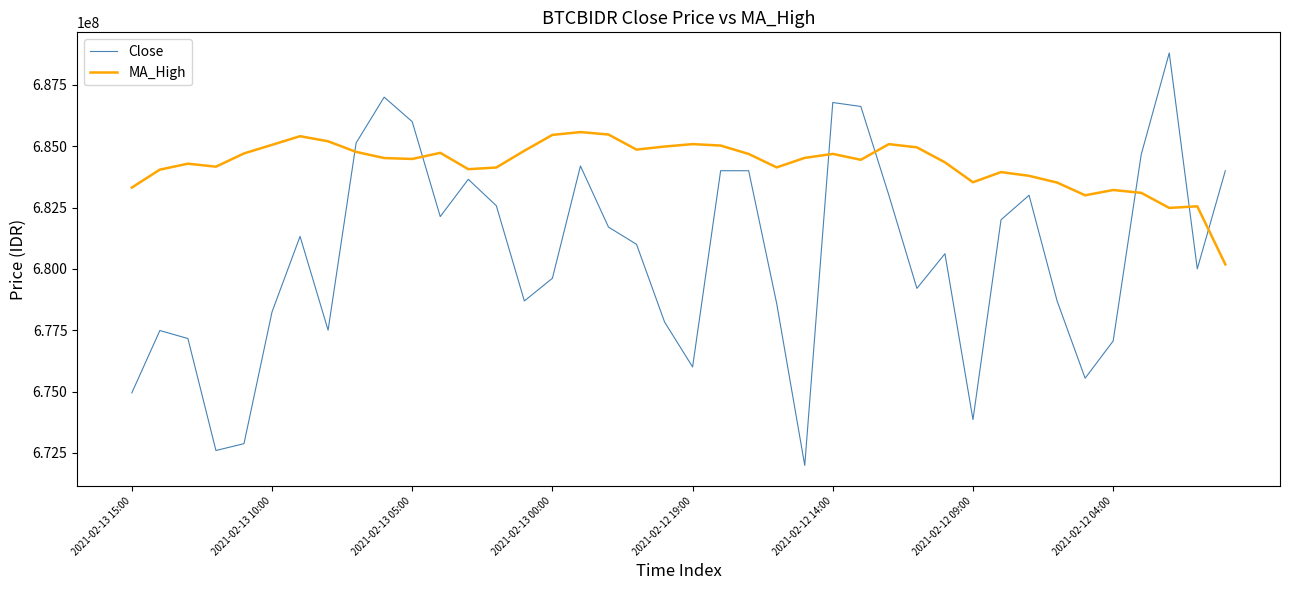

How many lines are shown in the chart?

2